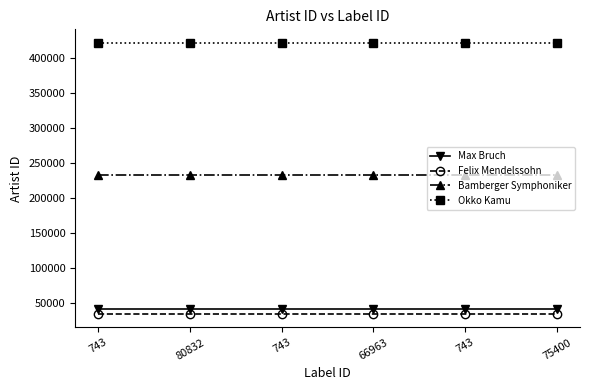

At how many categories does at least one series exceed 247064?

6